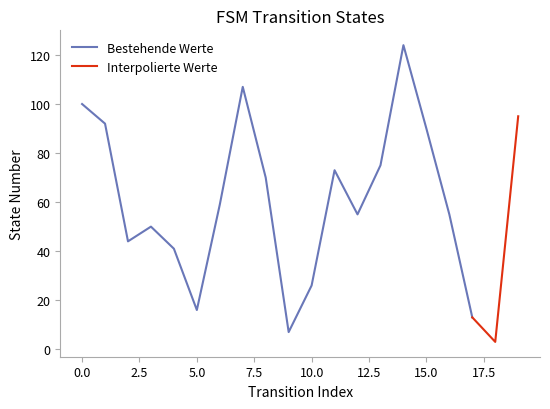

Where is destination_state nearest to the value 63?

6